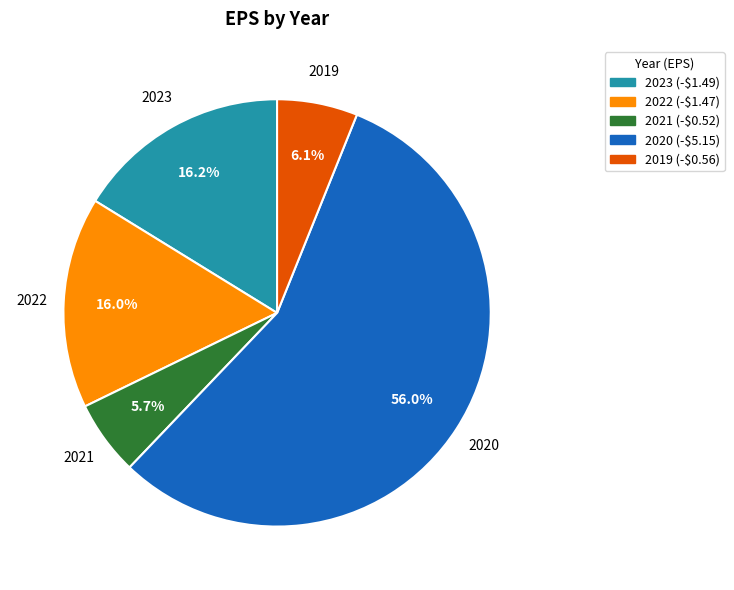

What is the total percentage of 2022 and 2019?

22.1%